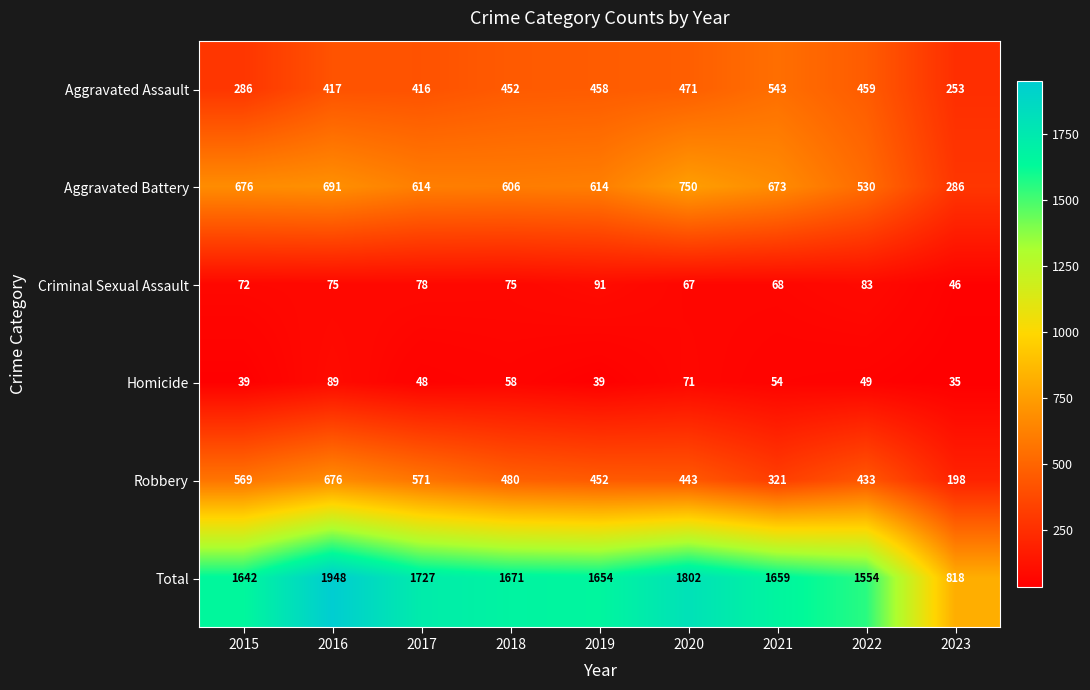

Which series has the widest spread of values?

Total